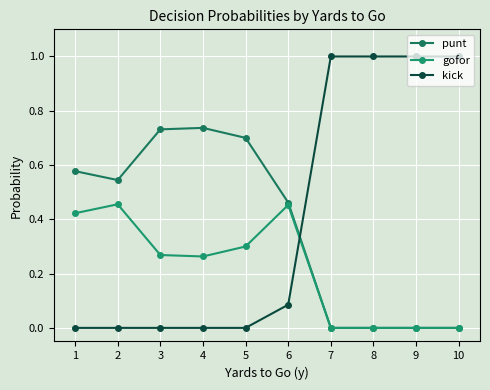

Count the gofor values in the range 0 to 1.

10